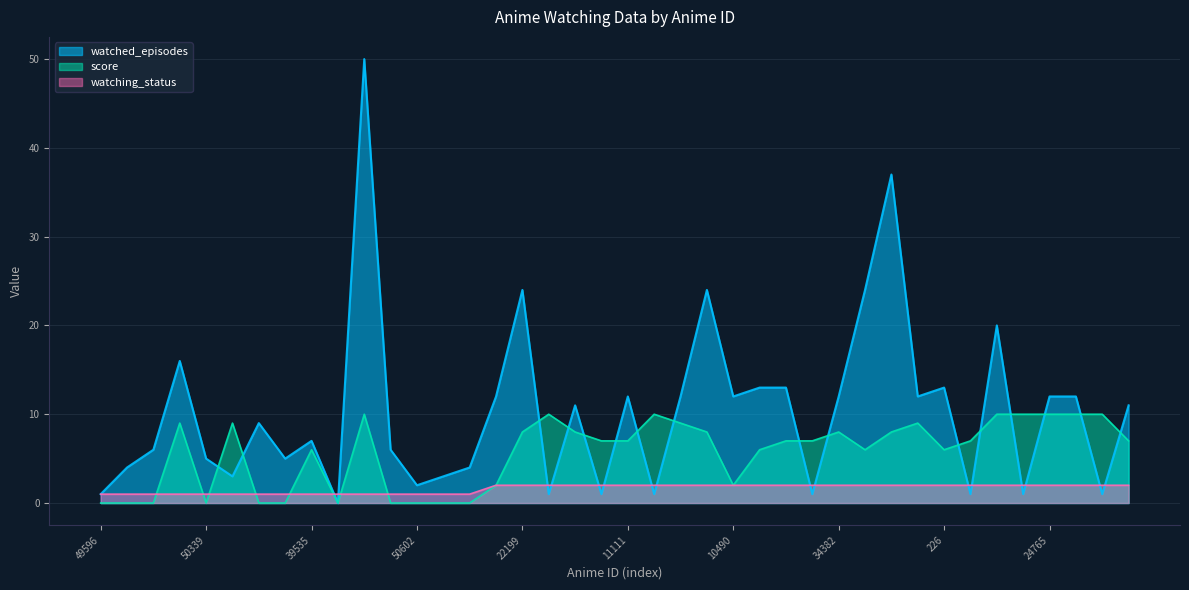

What is the highest value of the score series?

10